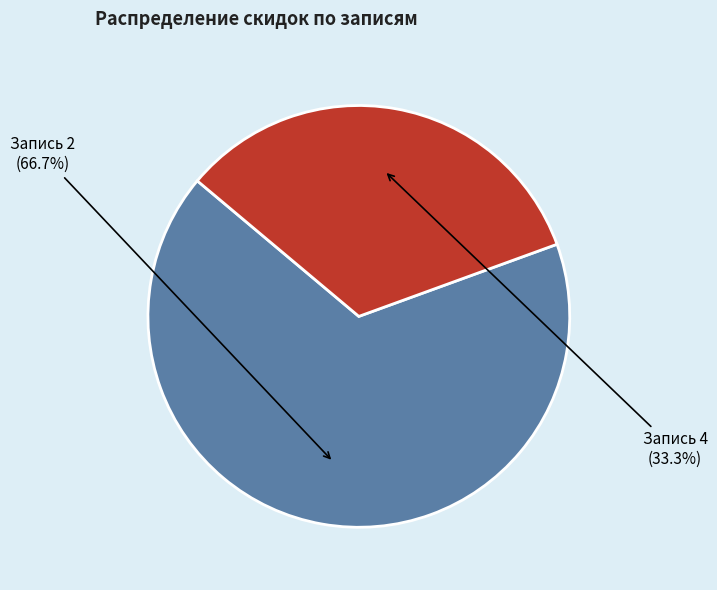

Is there any slice that represents more than half of the pie?

Yes